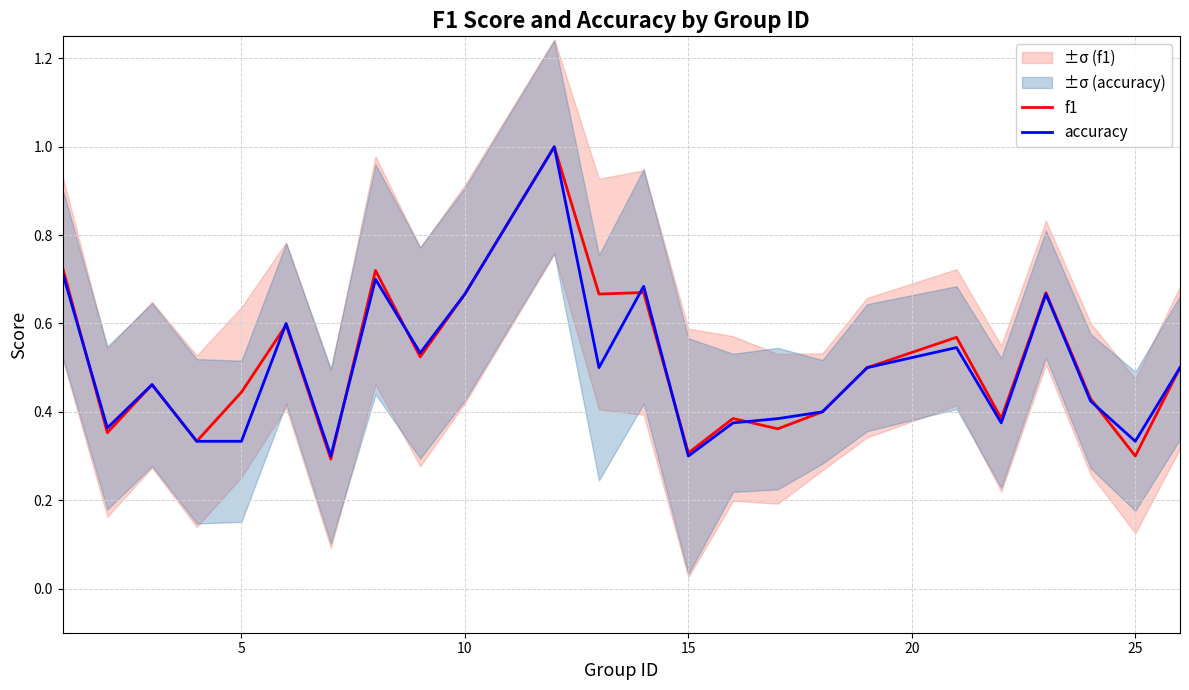

What is the maximum value for accuracy?

1.0